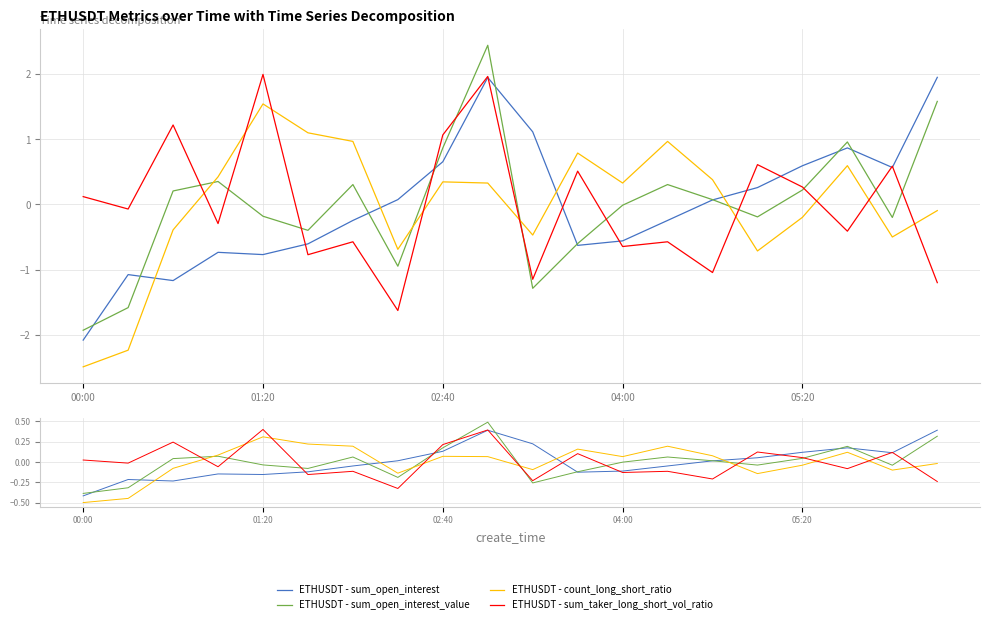

How many positive values does the ETHUSDT - sum_taker_long_short_vol_ratio series have?

9